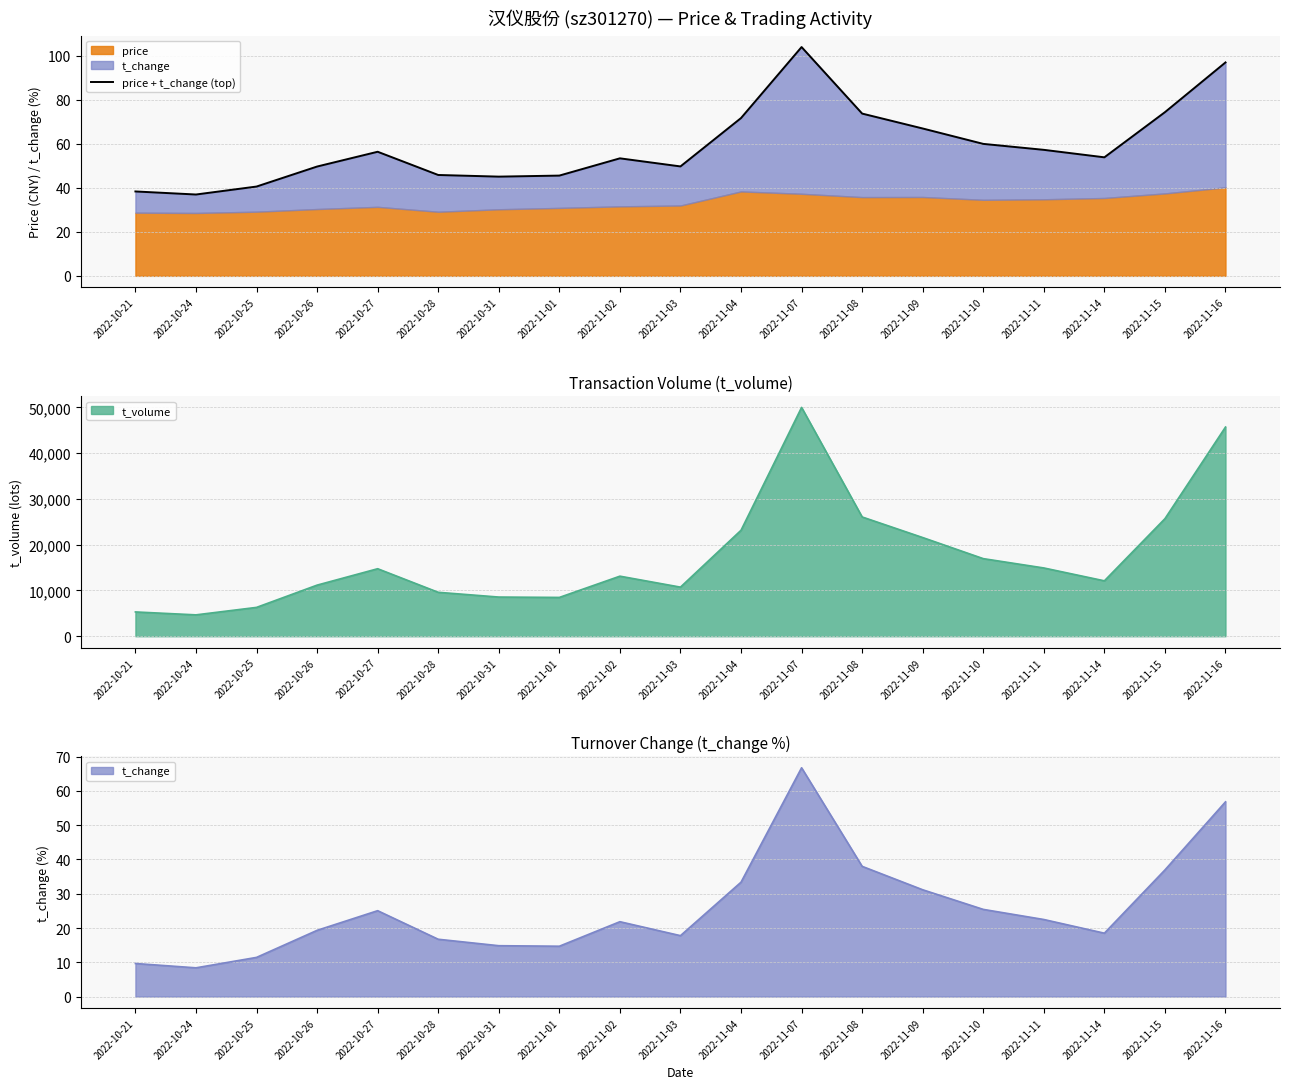

The value at 2022-11-09 is 36.3. True or false?

False